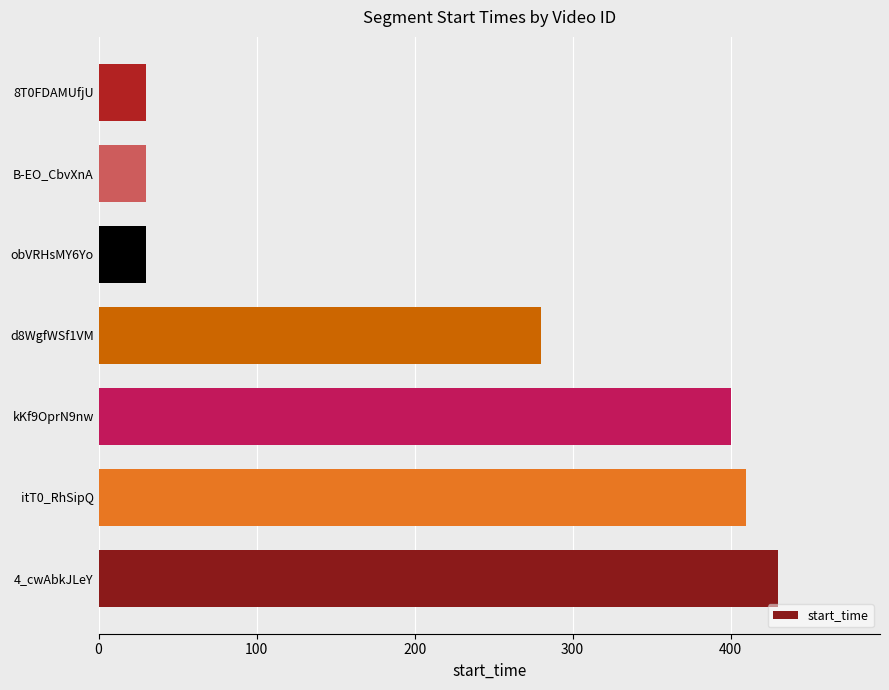

Reading top to bottom, list all the values displayed in this chart.

8T0FDAMUfjU=30	B-EO_CbvXnA=30	obVRHsMY6Yo=30	d8WgfWSf1VM=280	kKf9OprN9nw=400	itT0_RhSipQ=410	4_cwAbkJLeY=430